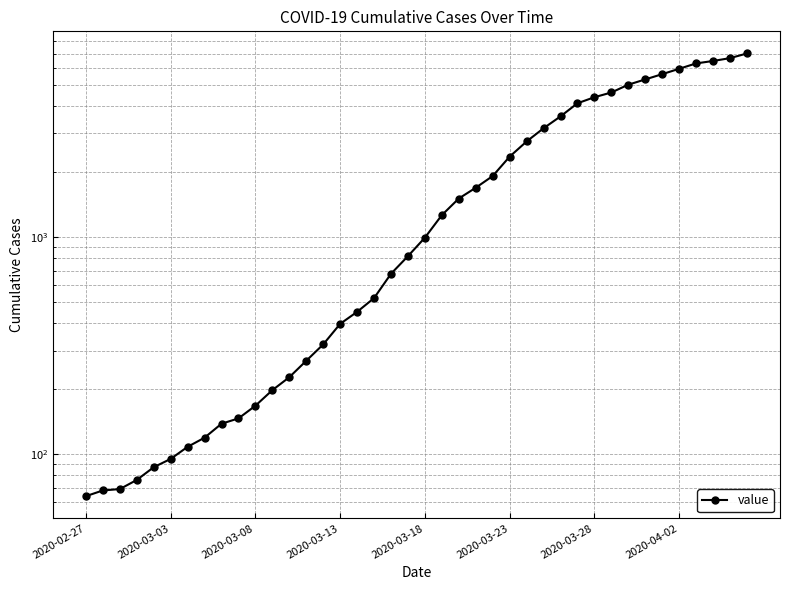

What position from the right is 22?

18